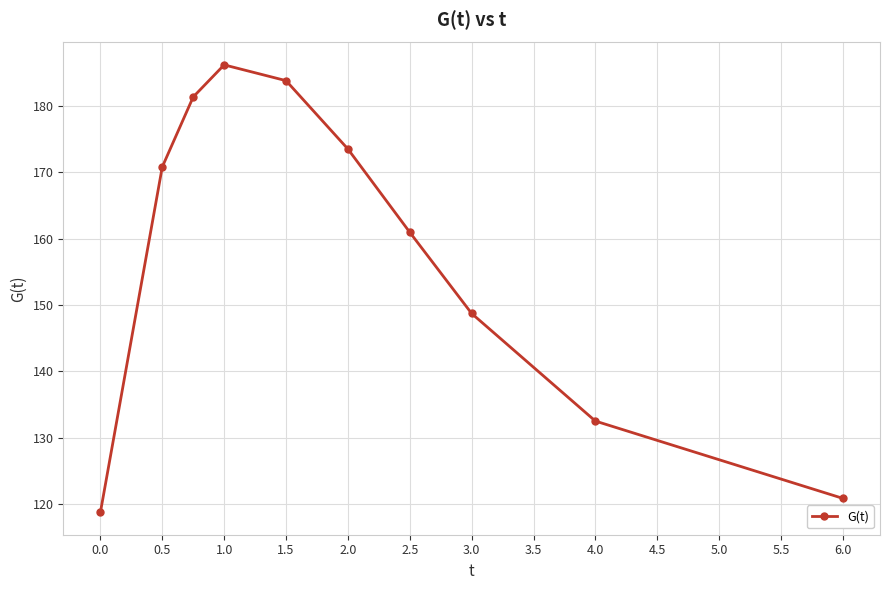

How many series are shown in this chart?

1